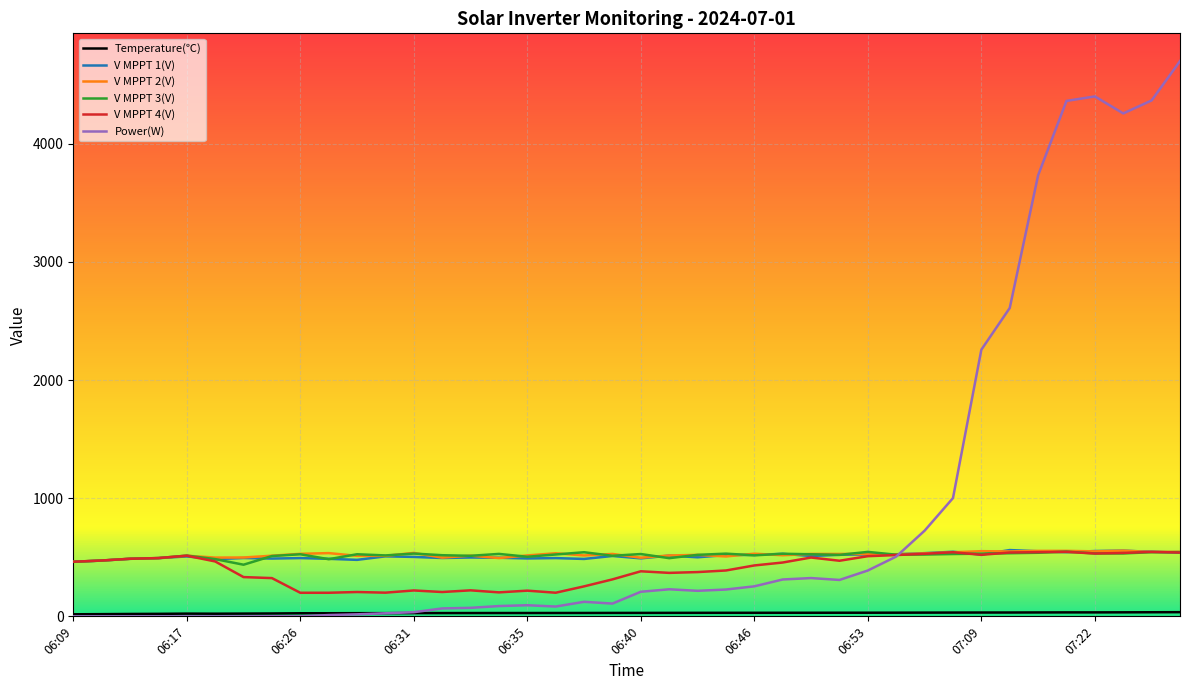

What is the average value of the V MPPT 1(V) series?

510.8